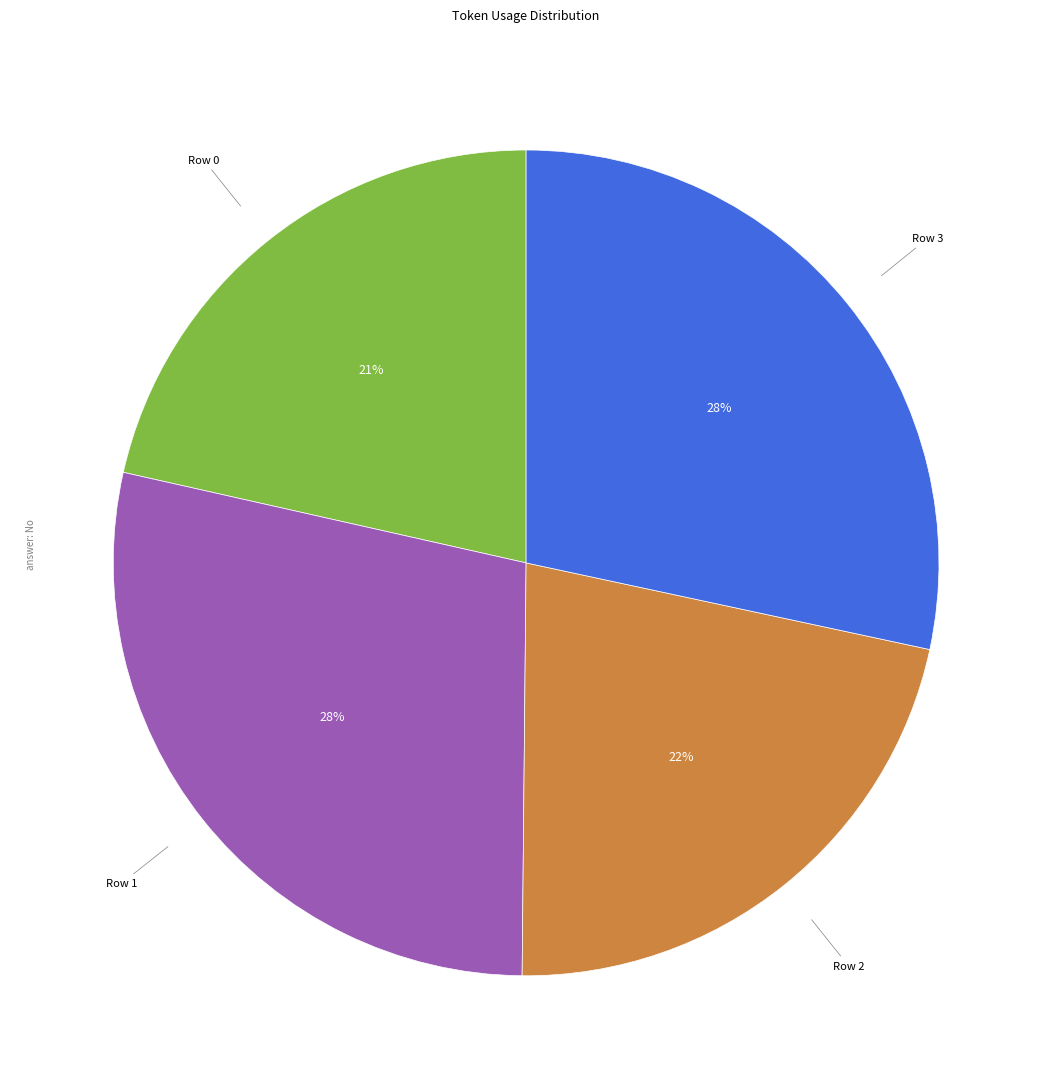

True or false: Row 3 accounts for 39% of the total.

False